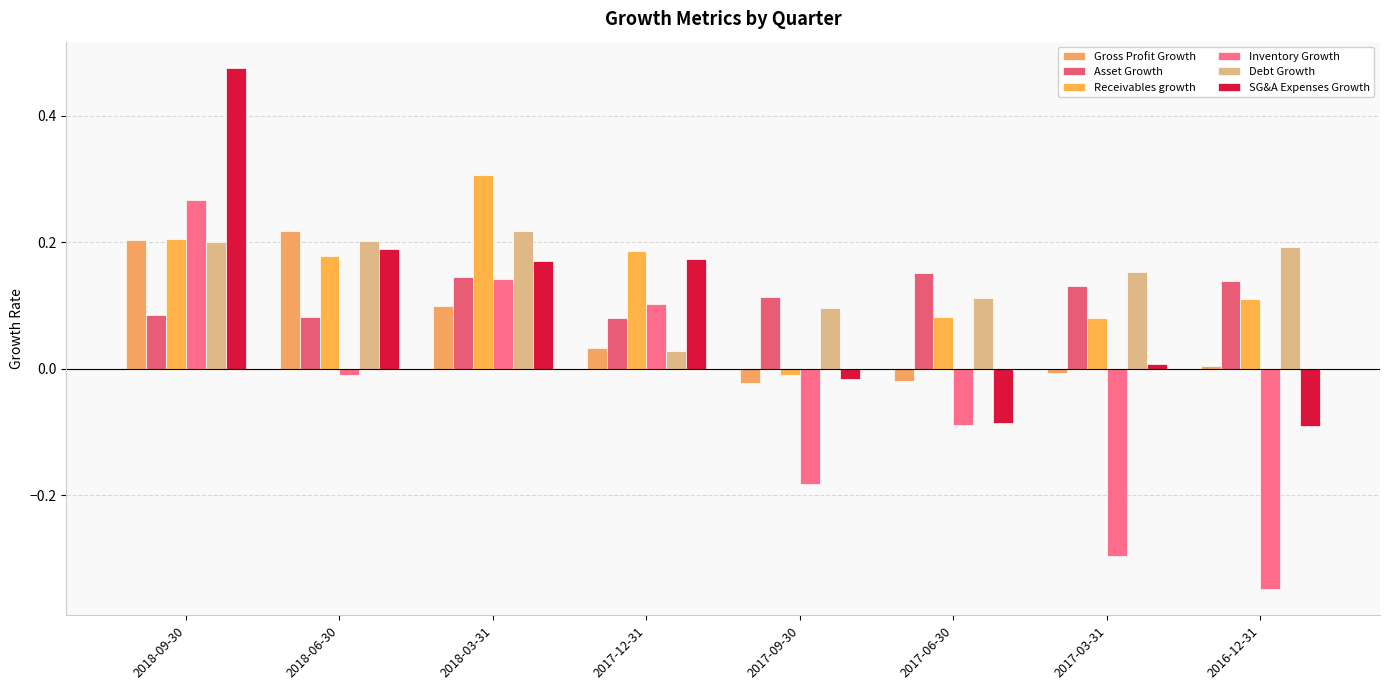

At which category is the sum across all series the highest?

2018-09-30